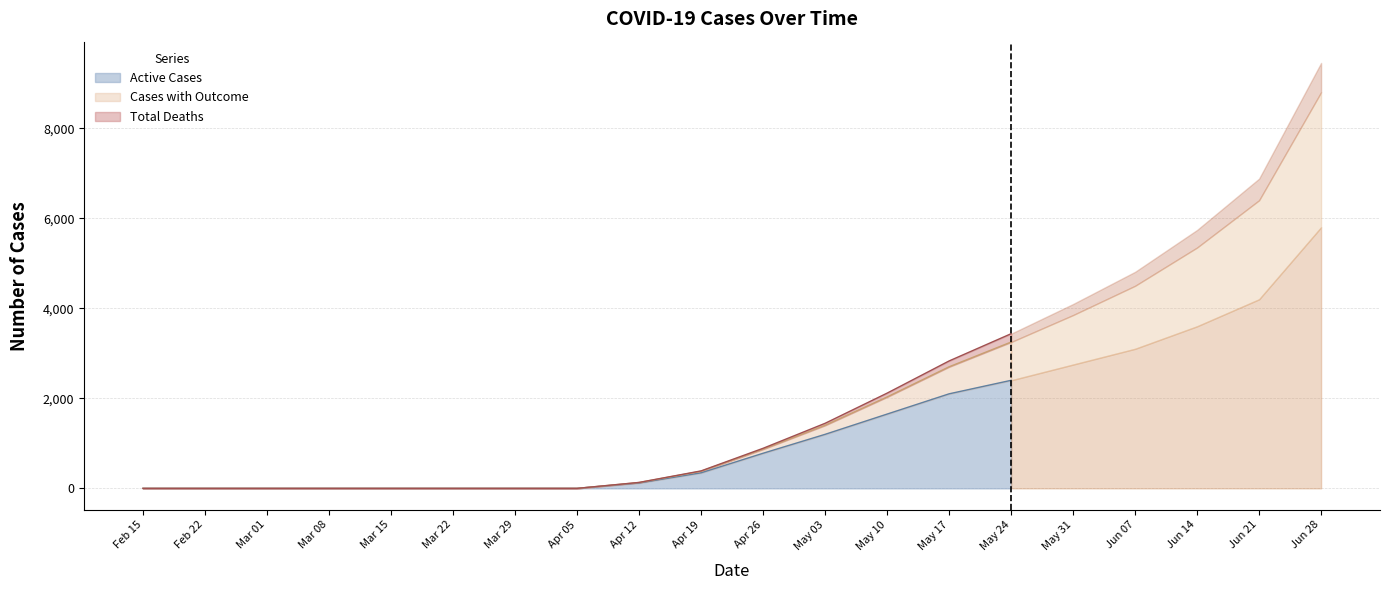

Is the value of Cases with Outcome at May 10 greater than the value of Total Deaths at May 24?

Yes